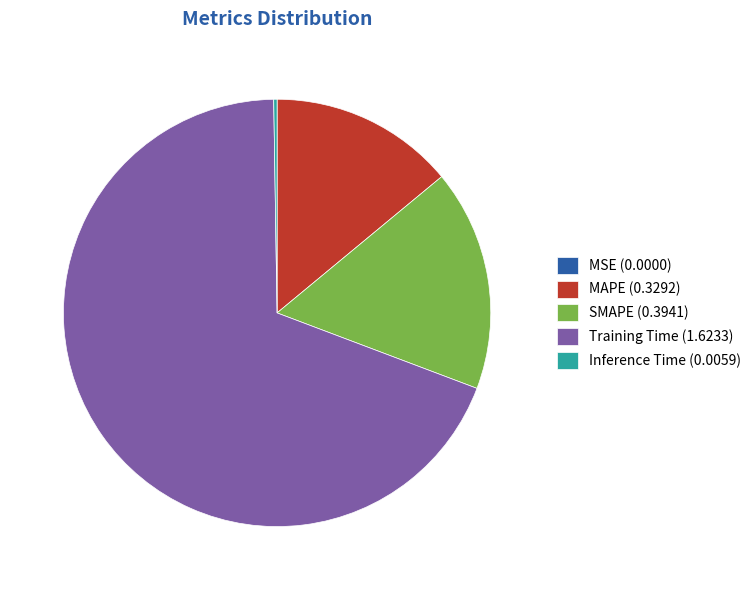

Does Training Time (1.6233) represent more than half of the total?

Yes